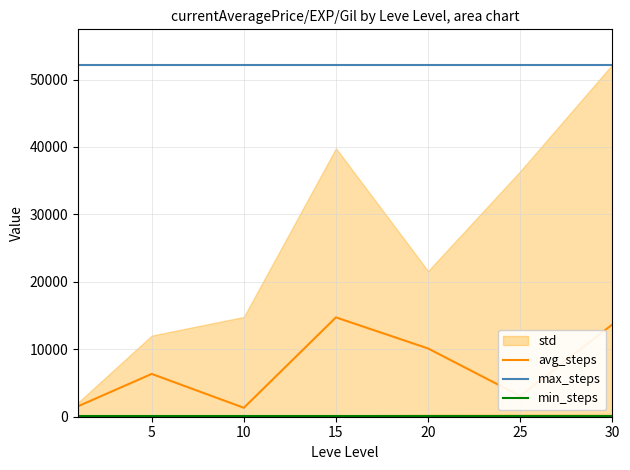

True or false: avg_steps and max_steps intersect in this chart.

False